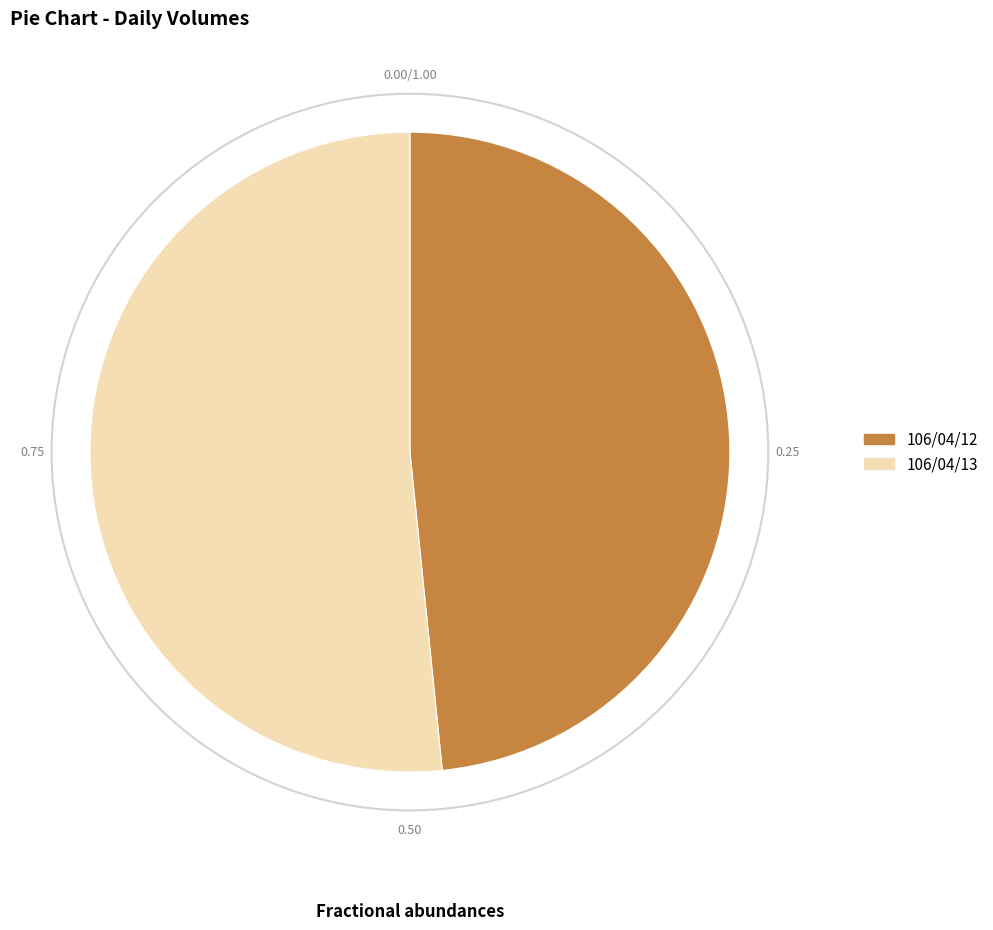

True or false: 106/04/13 accounts for 52% of the total.

True